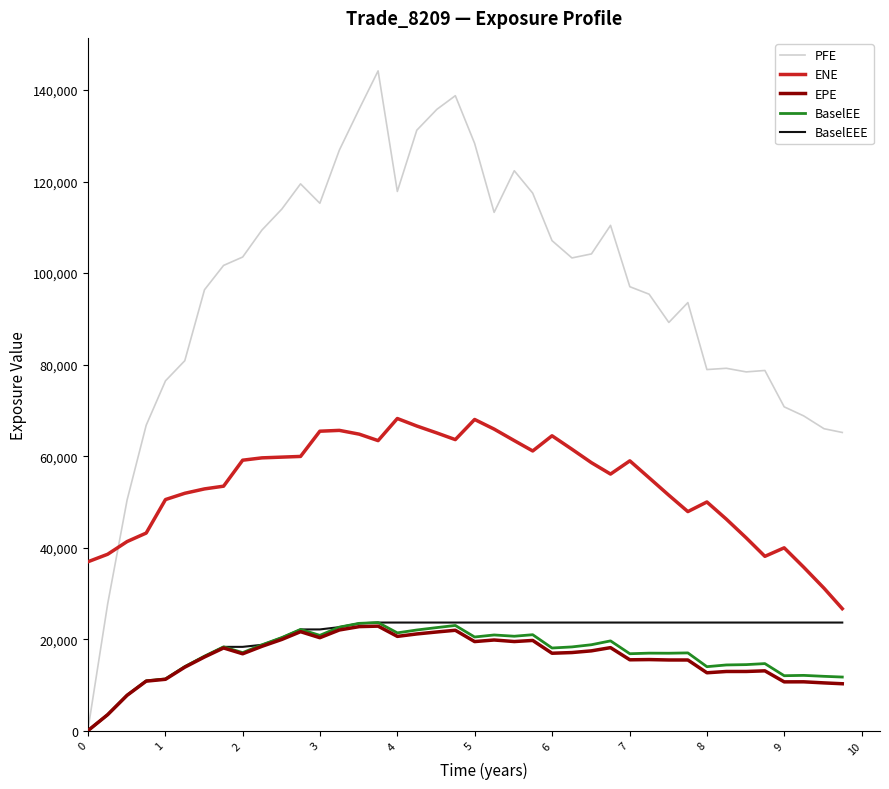

Which series has the largest range (max minus min)?

PFE